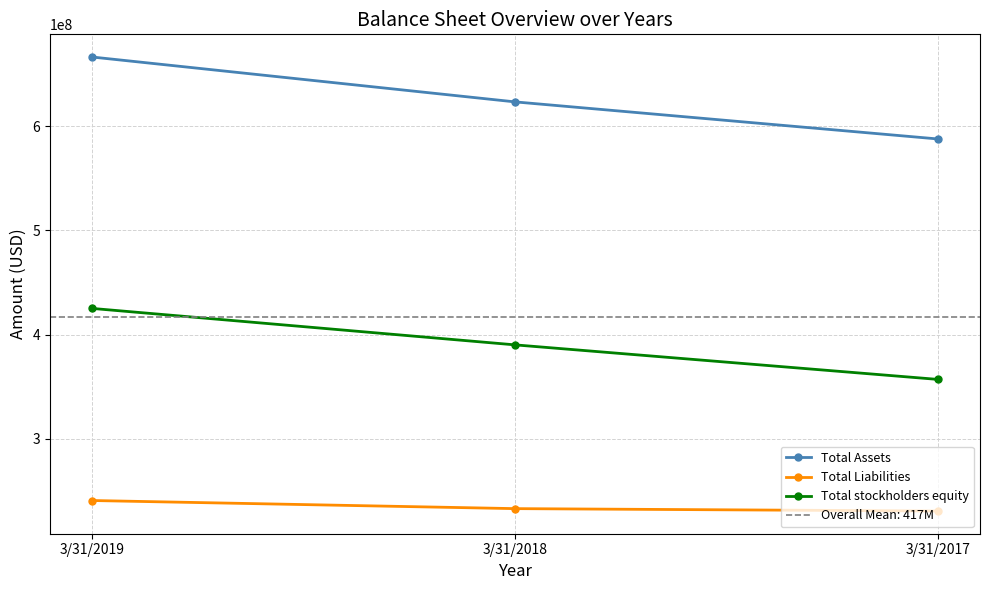

Reading right to left, extract all data points from this chart.

Total Assets: 587751000	623335000	666394000
Total Liabilities: 230546000	232841000	240630000
Total stockholders equity: 356913000	390063000	425037000